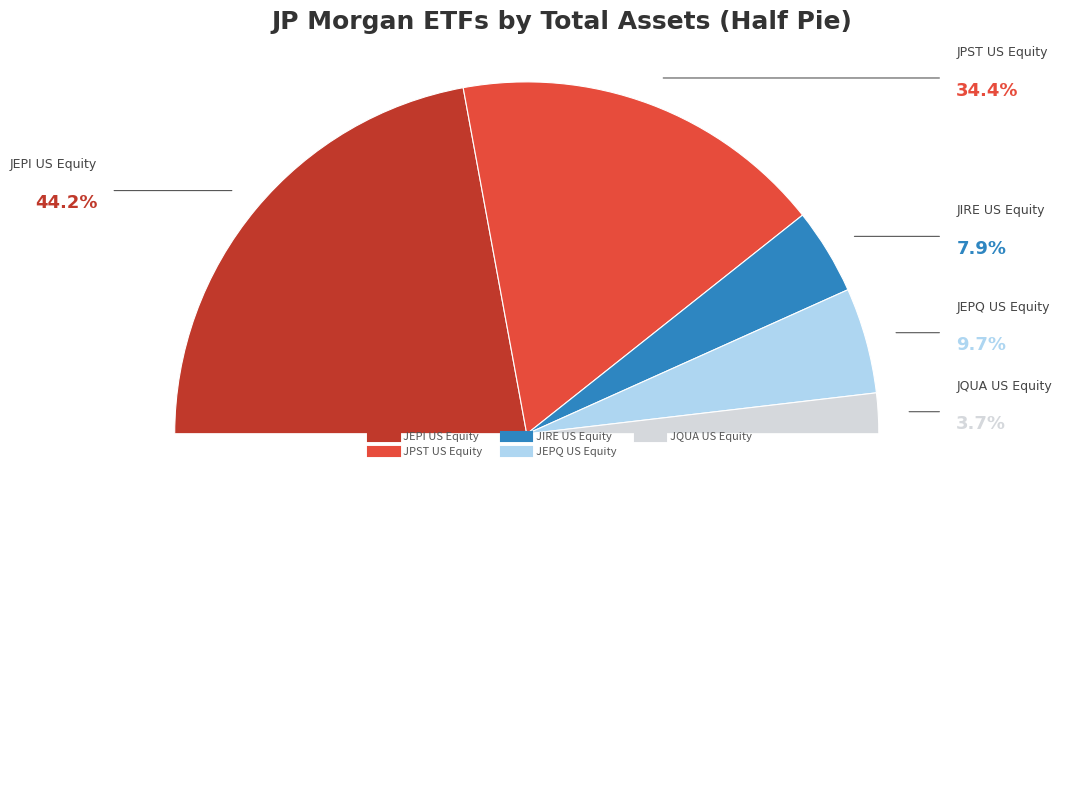

True or false: JQUA US Equity accounts for 4% of the total.

True